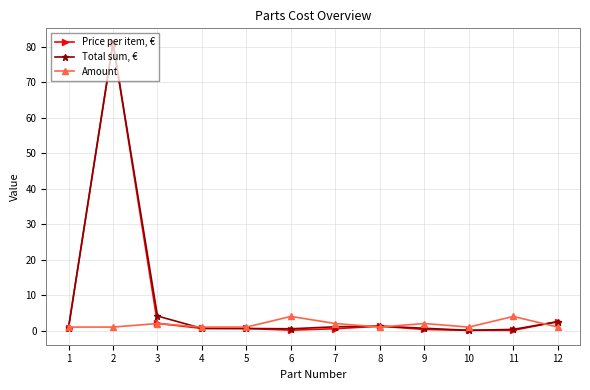

Which category has the highest value in the Price per item, € series?

2